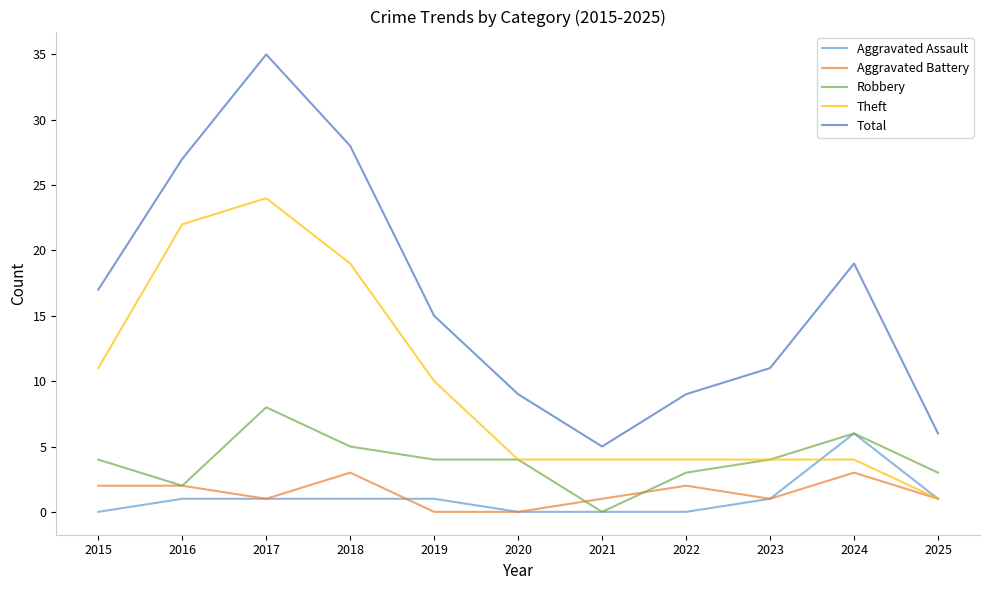

Between 2016 and 2021, which series saw the biggest shift?

Total